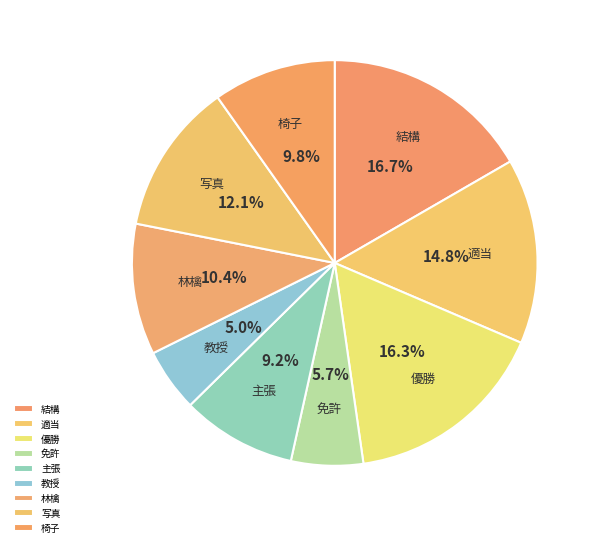

Which slice is the smallest?

教授